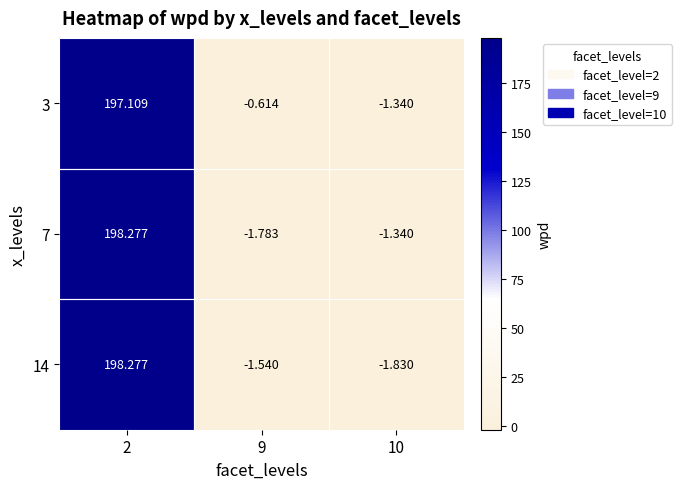

Which label corresponds to the largest value in the chart?

2